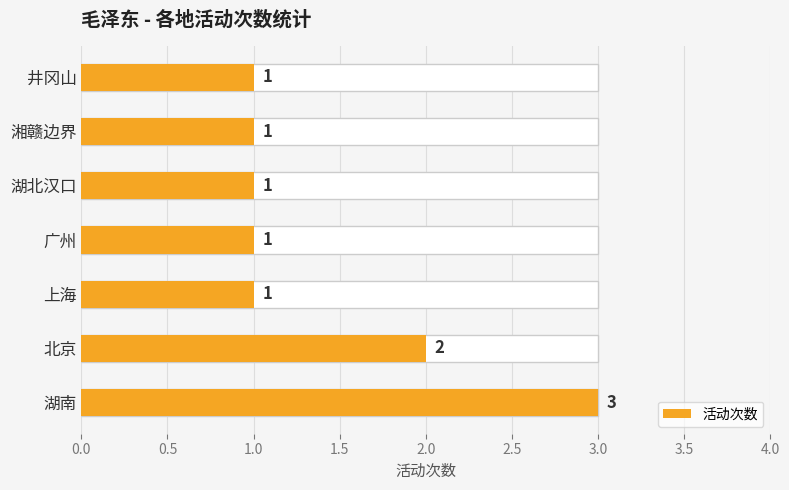

How many categories are shown in the chart?

7